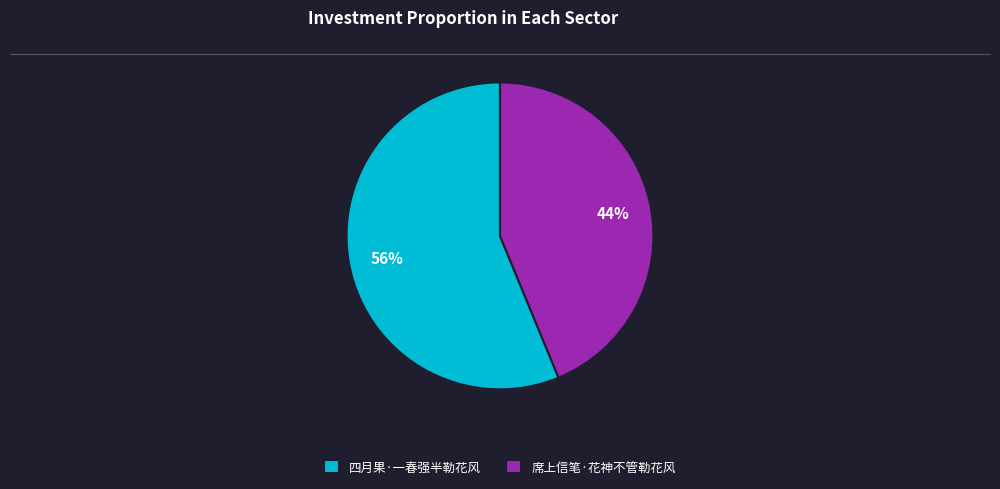

What is the majority slice?

四月果·一春强半勒花风